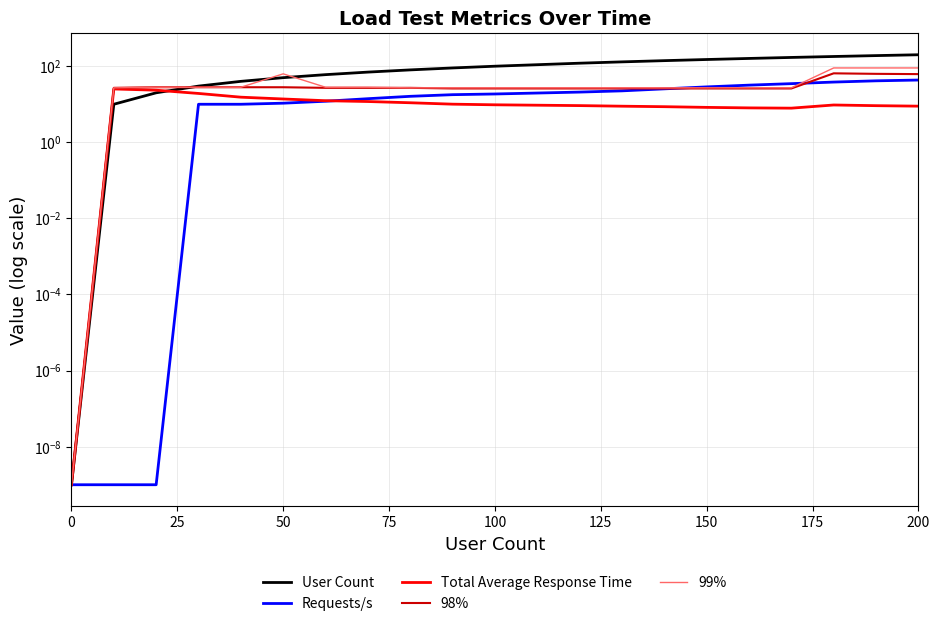

Where does the 98% series first go above 27?

50